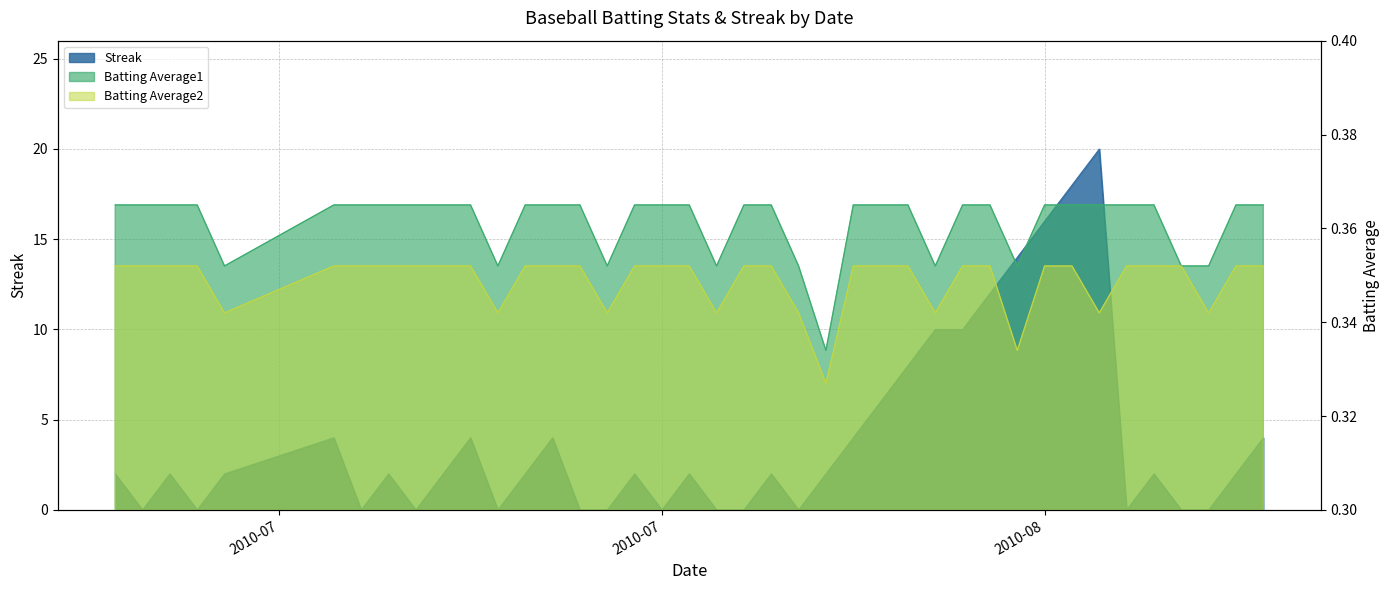

Which series ends up on top after the final intersection of Batting Average1 and Streak?

Streak